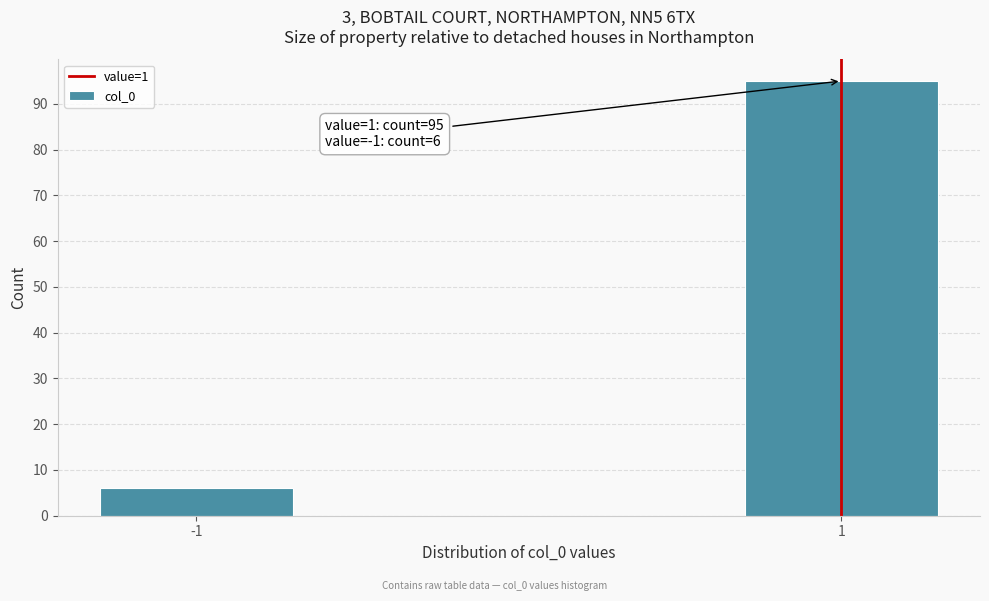

Reading left to right, list all the values displayed in this chart.

6	95